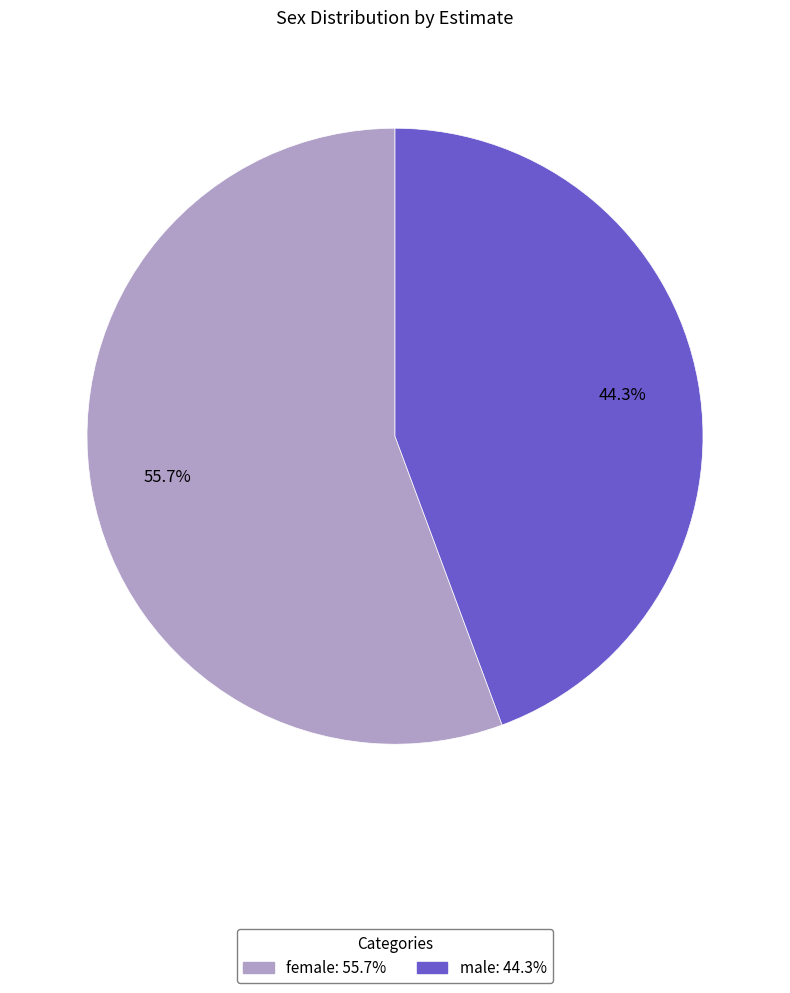

How many slices are in this pie chart?

2